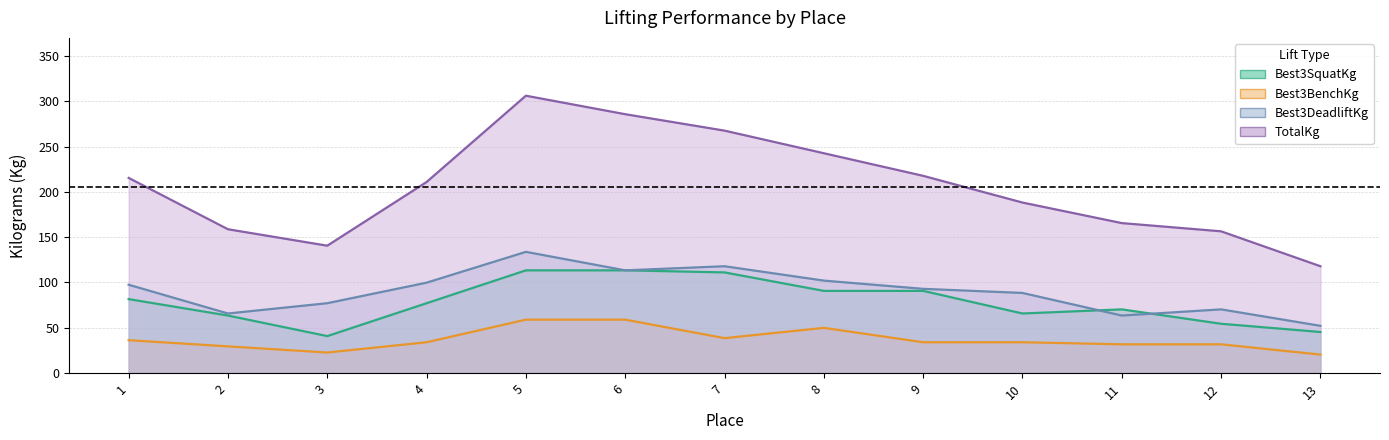

In Best3SquatKg, how many points are higher than both neighbors (excluding endpoints)?

1